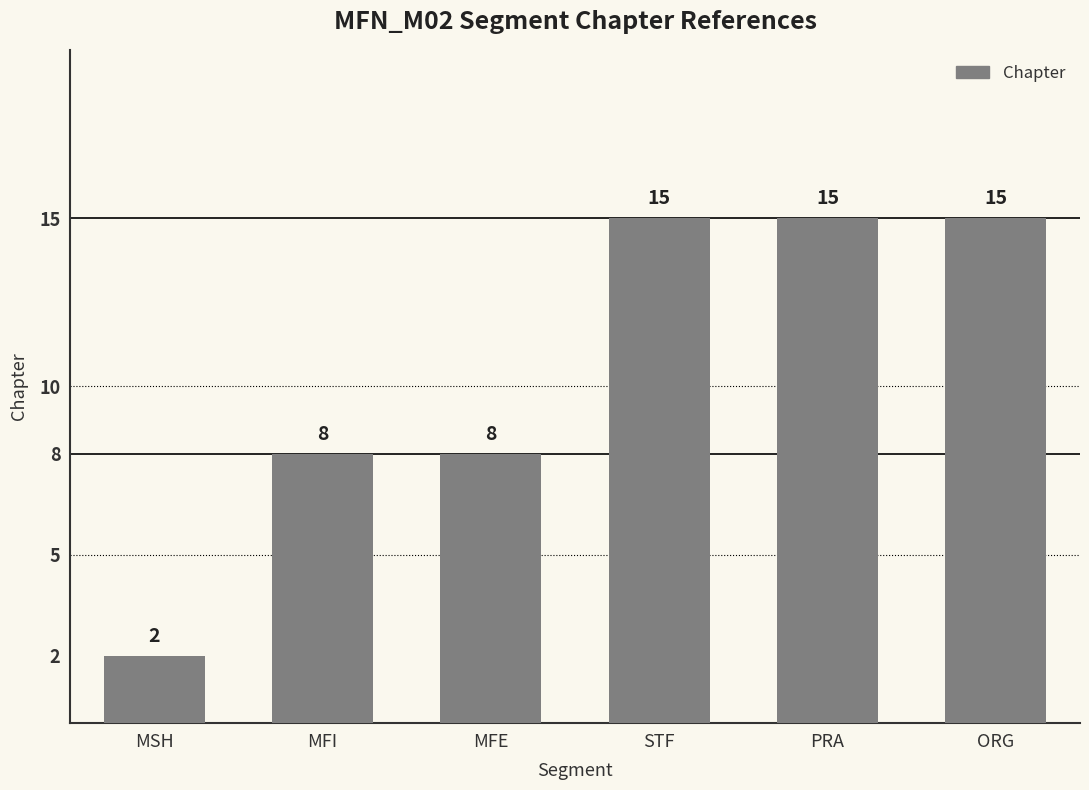

How many values are below 15?

3